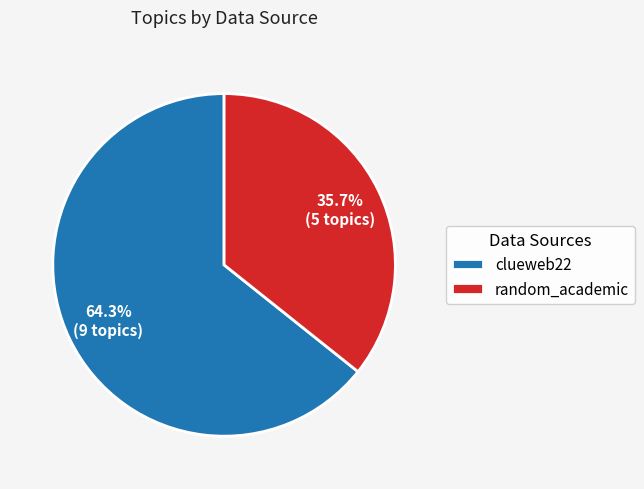

What percentage is the random_academic slice, to the nearest percent?

36%